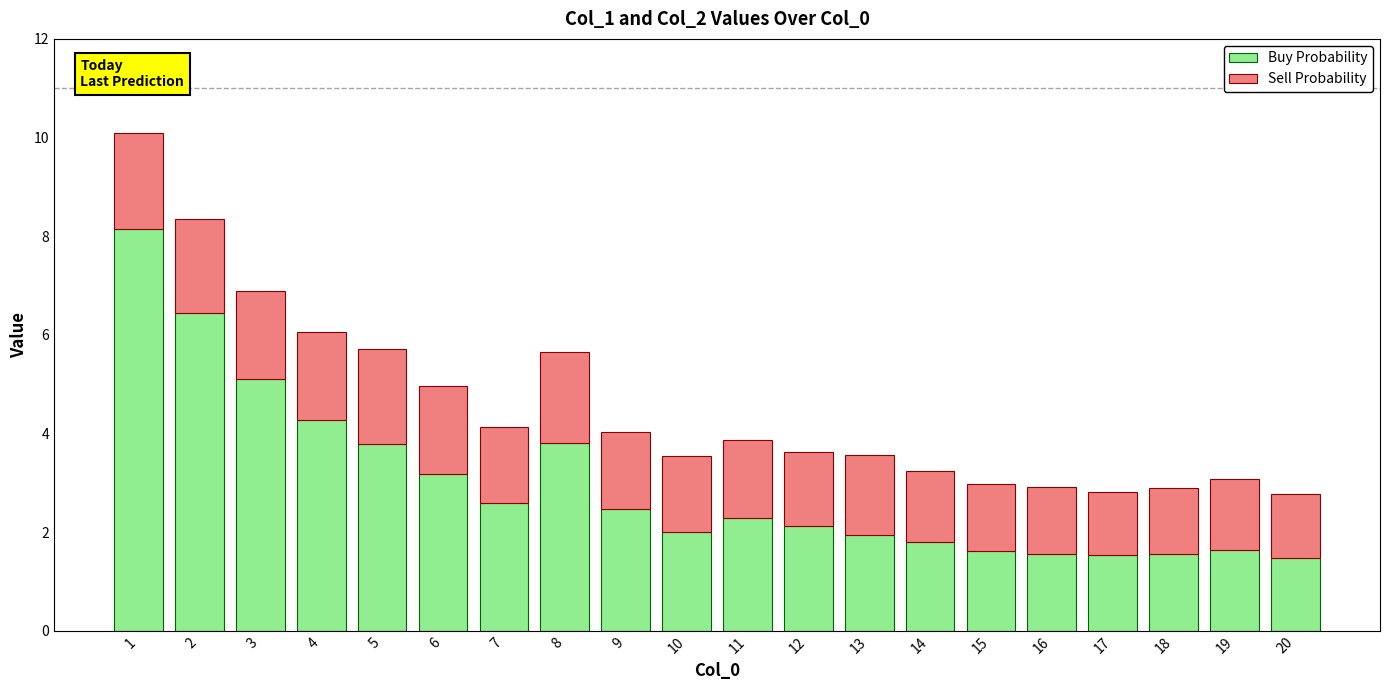

What is the total value across all series at 11?

3.9